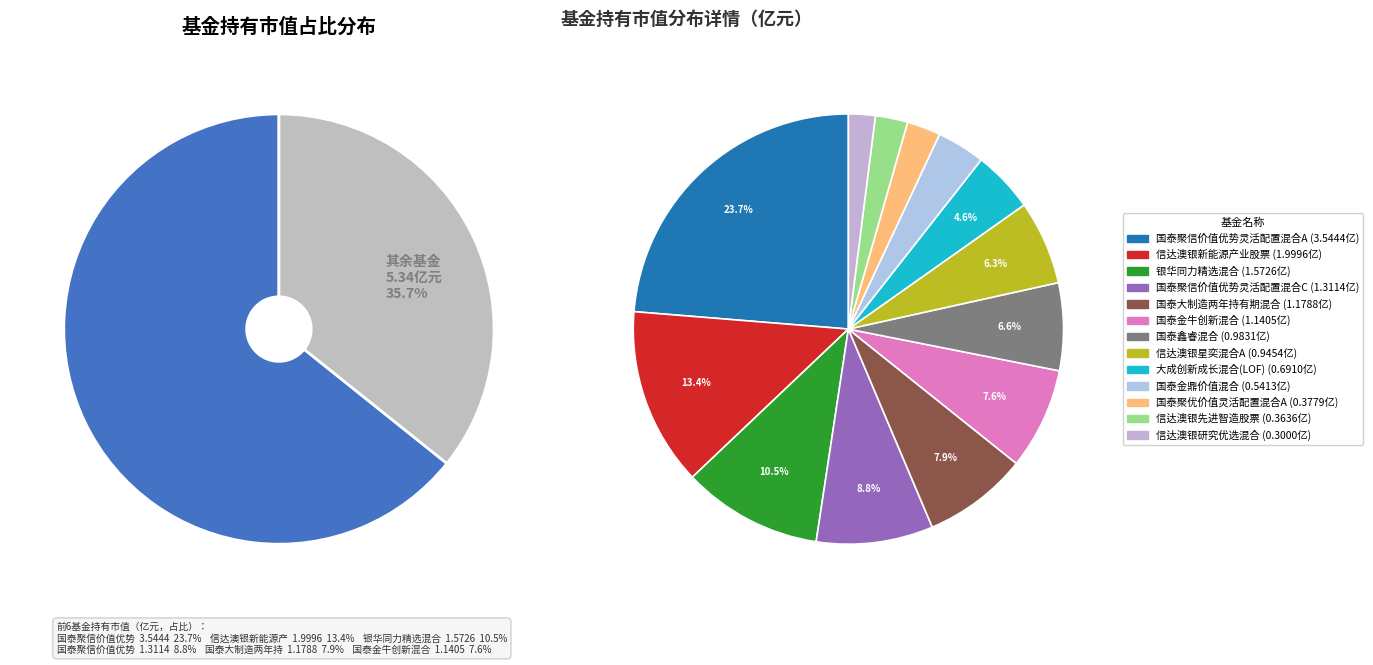

Is it true that 国泰大制造两年持有期混合 is 1% of the pie?

False